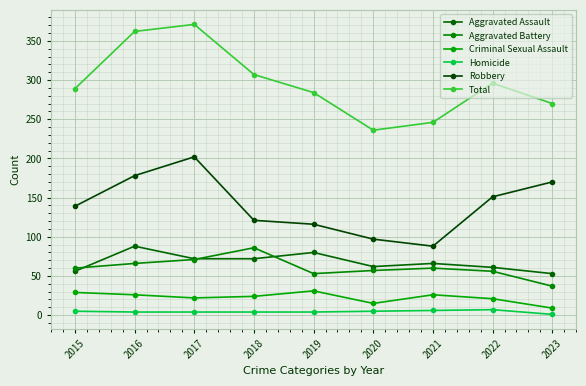

Read the Aggravated Battery value at 2021.

60